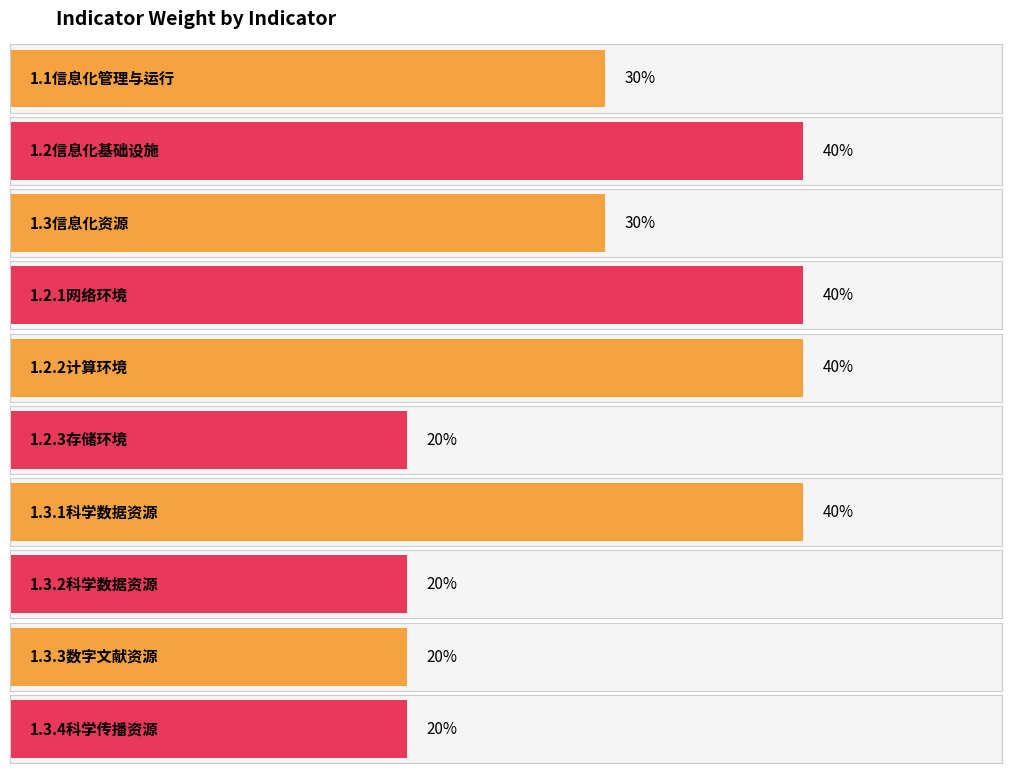

How many data points are less than 30?

4